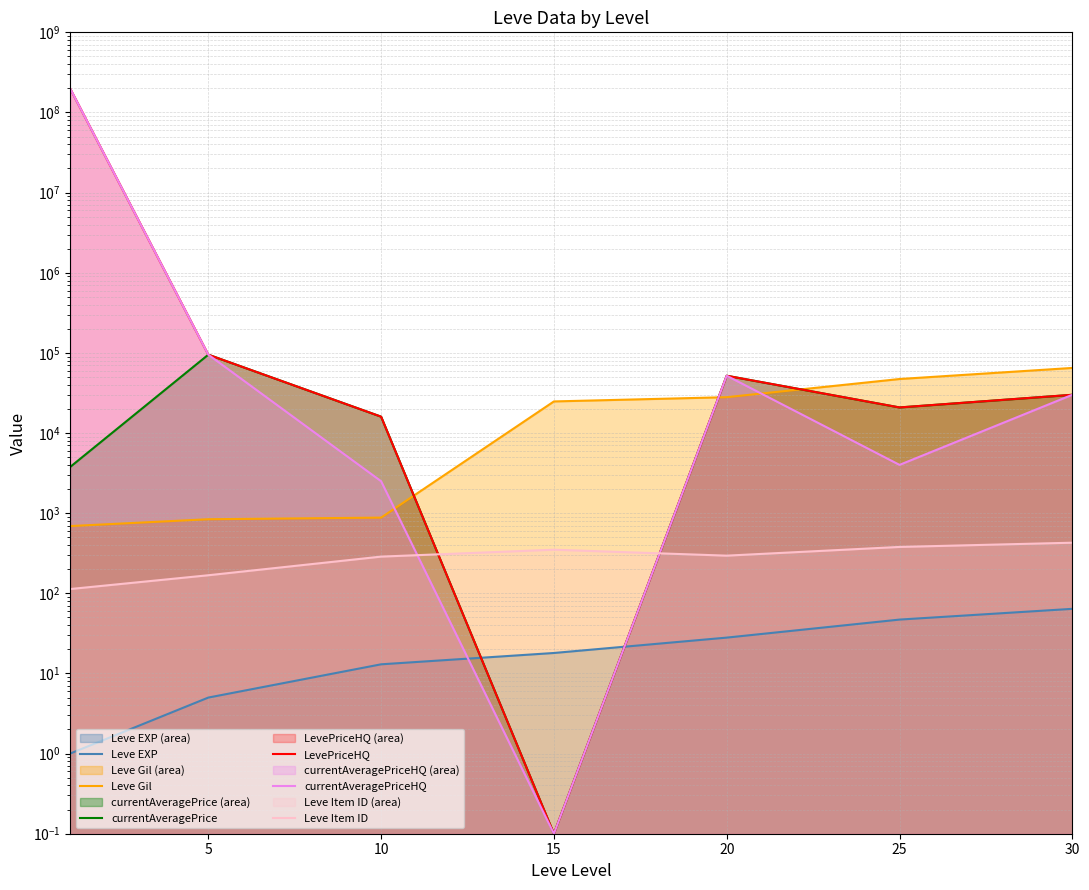

What is the value of the currentAveragePrice point at the 6th from the left?

20859.0